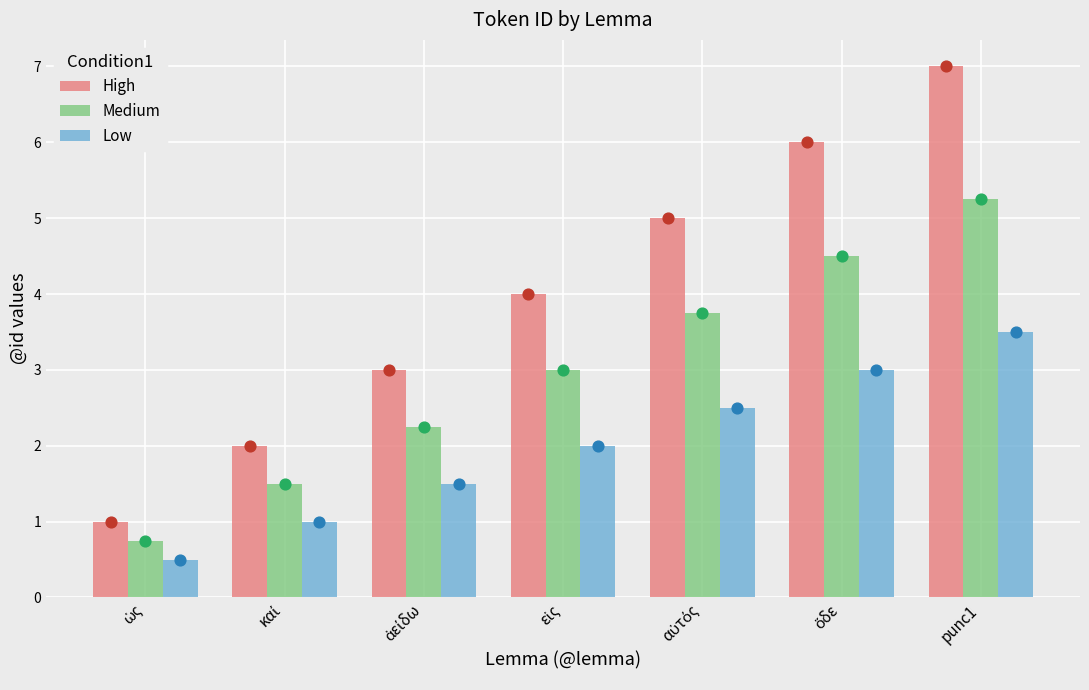

Which series contains the highest Y value?

High